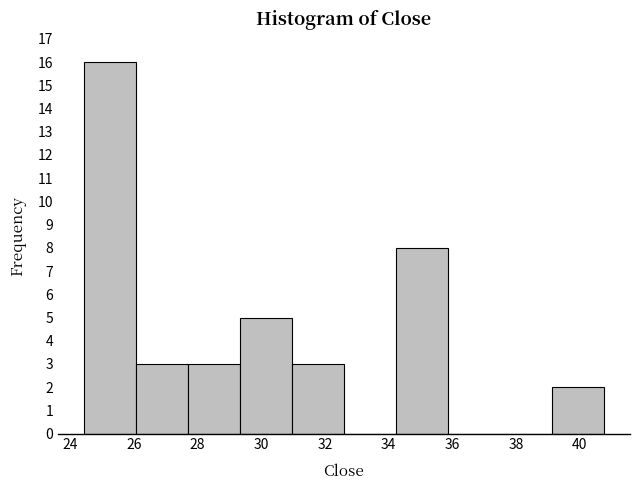

Over which range of the x-axis is the bar tallest?

24.4 to 26.0